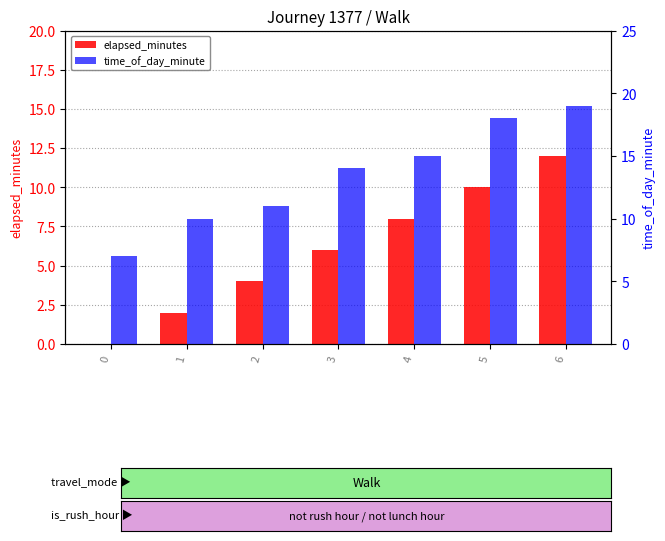

Rank the series by their maximum value, from lowest to highest.

elapsed_minutes, time_of_day_minute